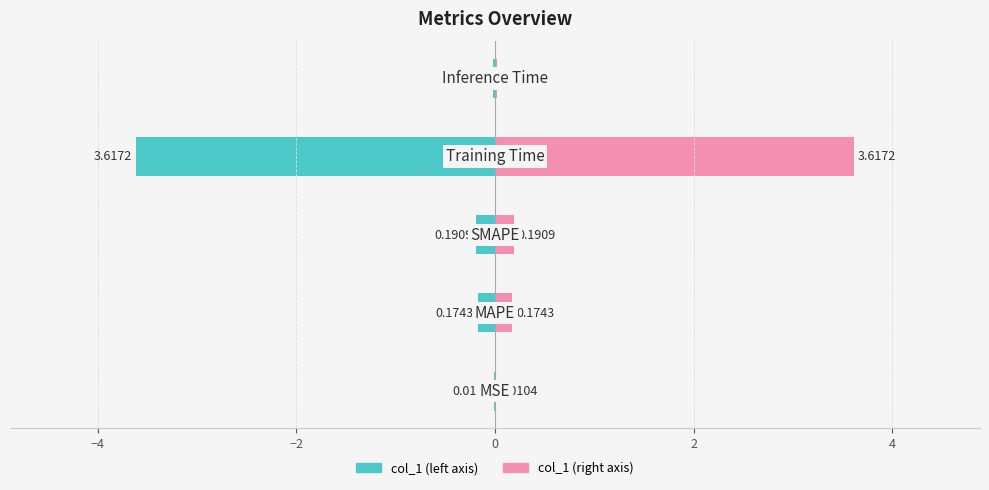

What is the difference between the col_1 (left) values at −4 and 2?

0.2